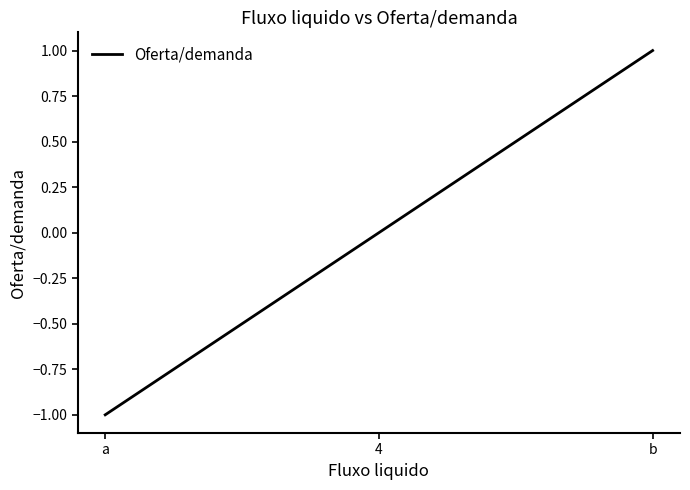

How many data points are less than 0?

1